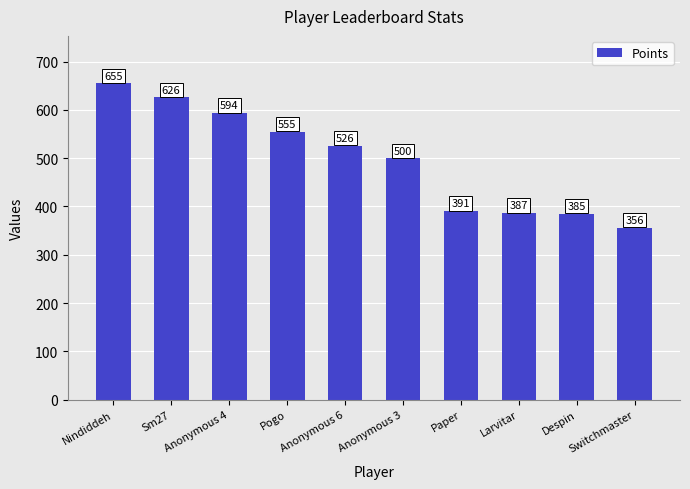

The value at Nindiddeh is 655. True or false?

True